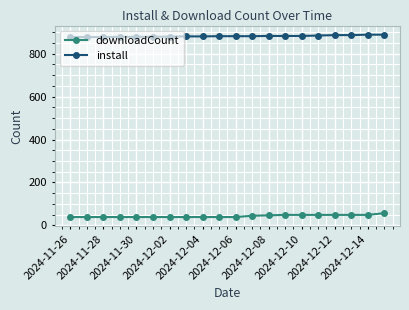

List the series in order of their peak value, highest first.

install, downloadCount